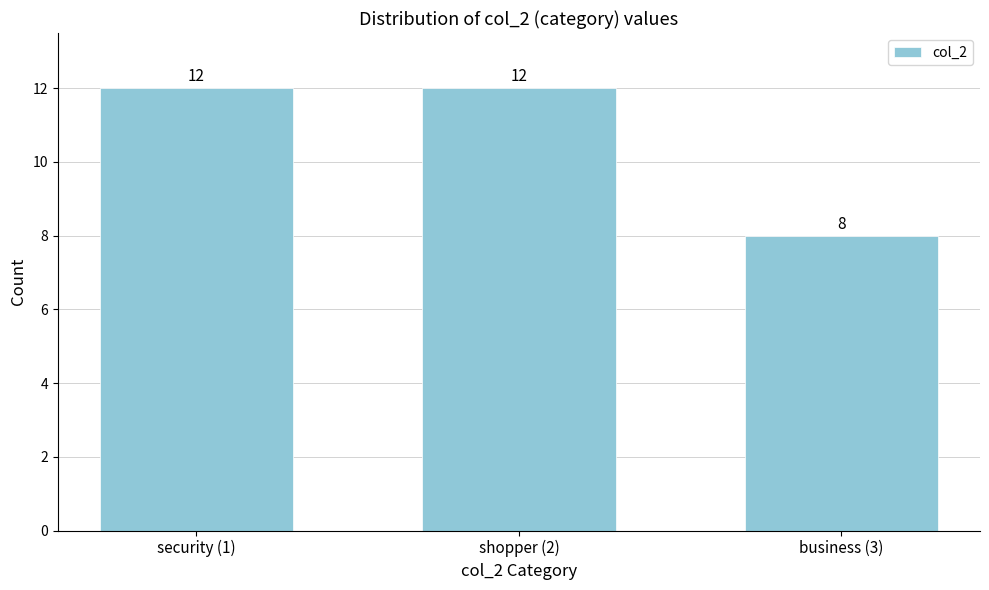

Reading right to left, transcribe all the data shown in this chart.

business (3)=8	shopper (2)=12	security (1)=12